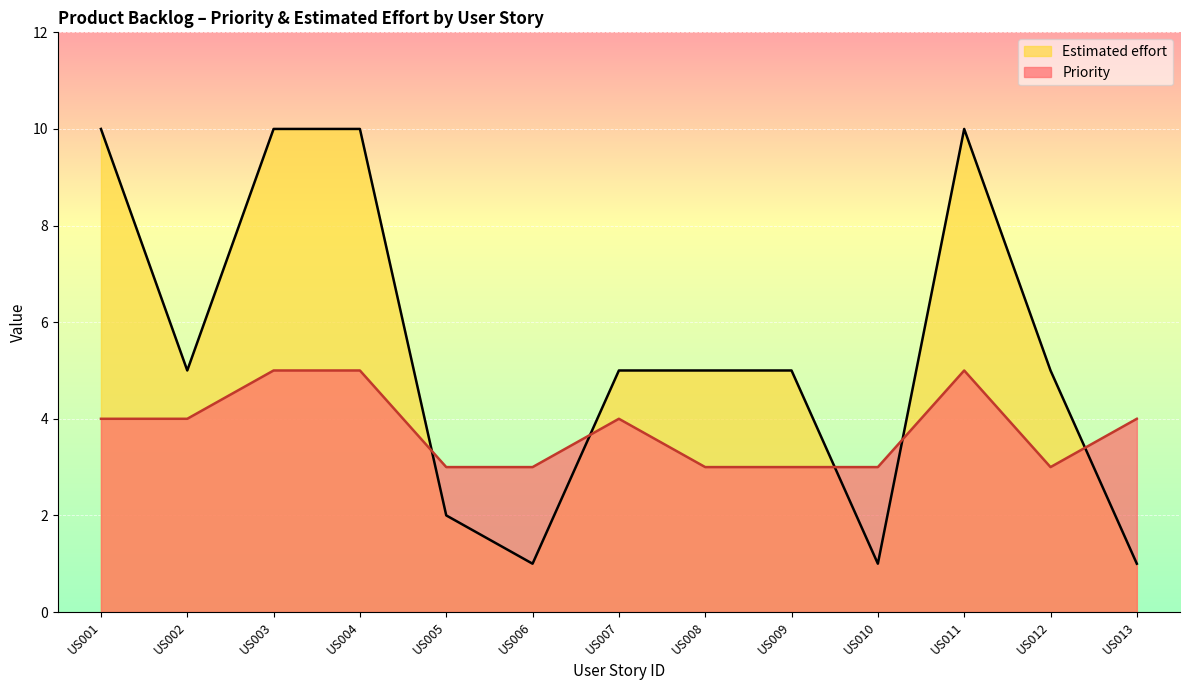

Where is Estimated effort nearest to the value 5?

US002